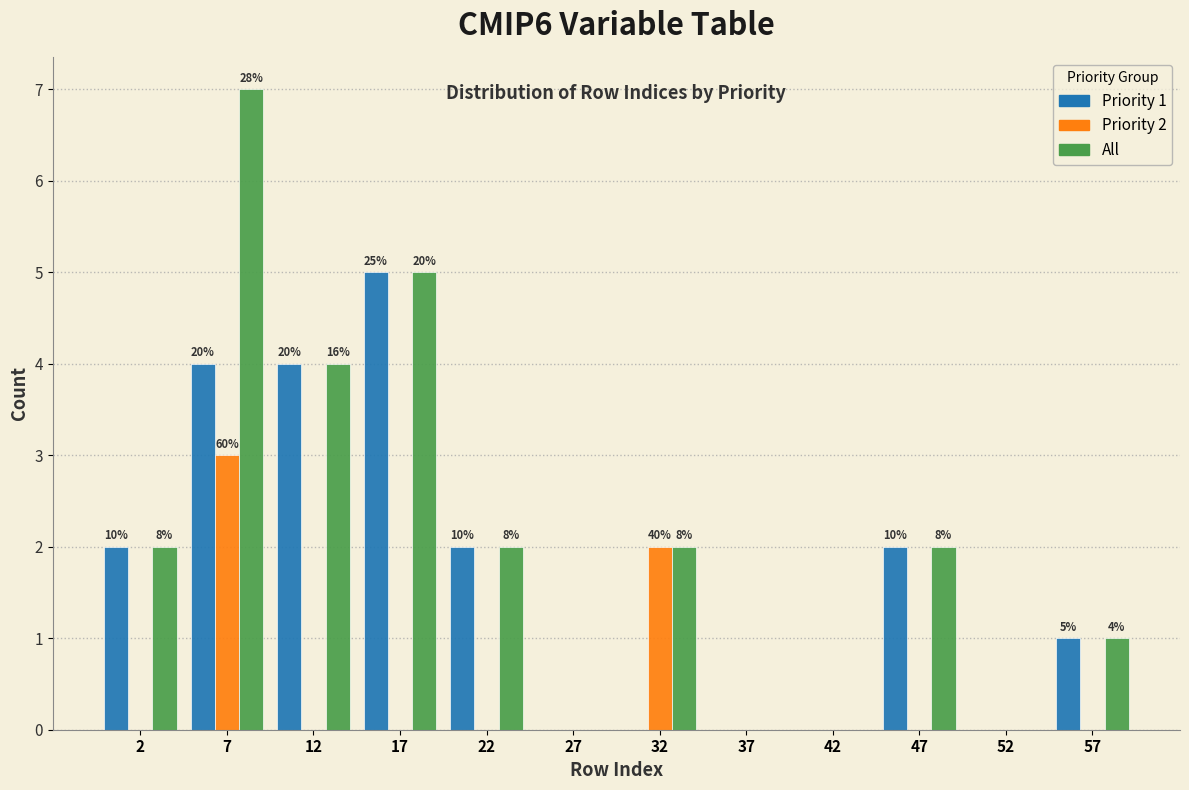

In the Priority 1 series, which range on the x-axis has the tallest bar?

15 to 20